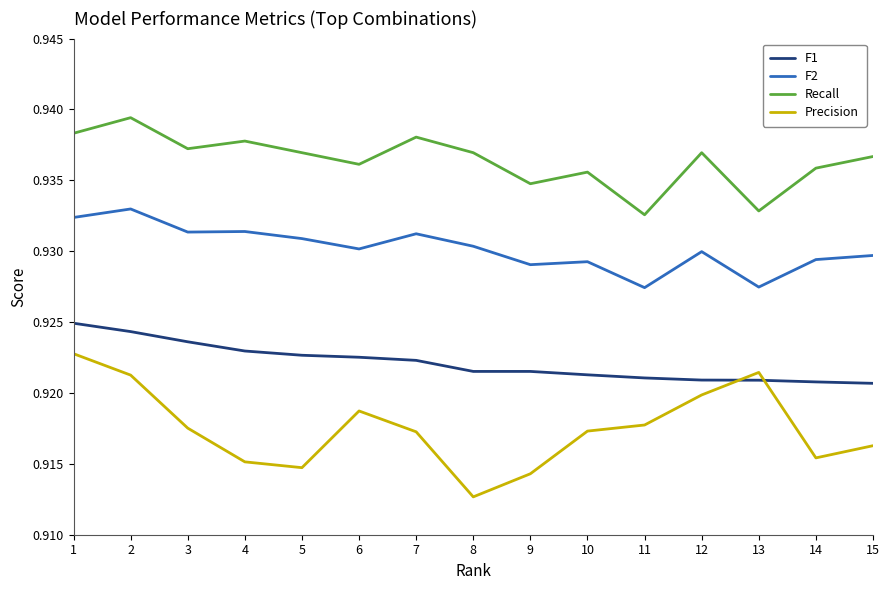

Rank the series by their average value, from lowest to highest.

Precision, F1, F2, Recall